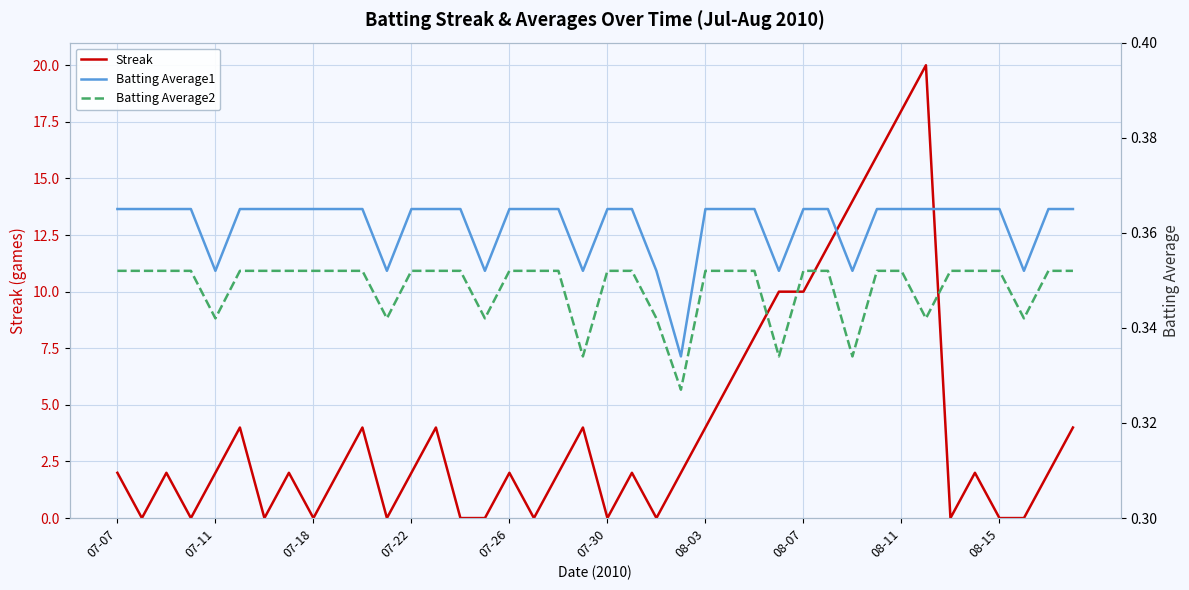

What position from the left is 26?

27